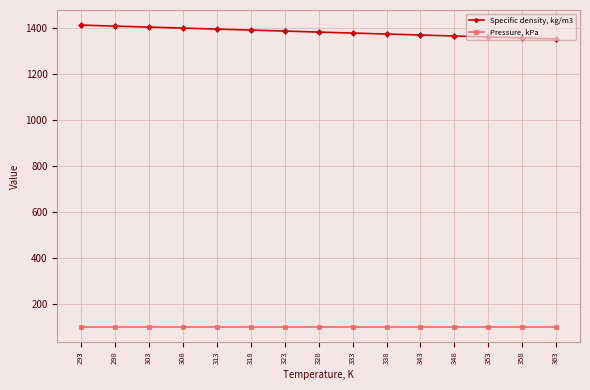

What is the value of the Pressure, kPa point at the 6th from the left?

101.3